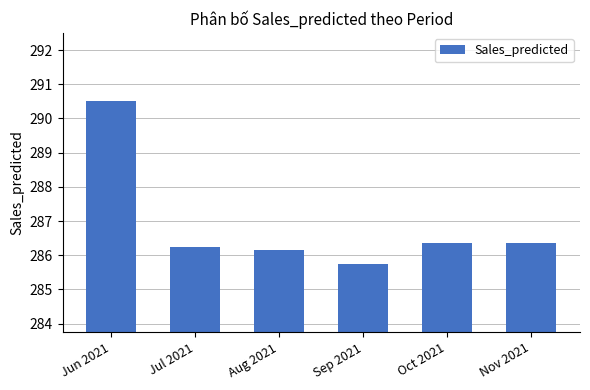

Does the chart contain stacked bars?

No